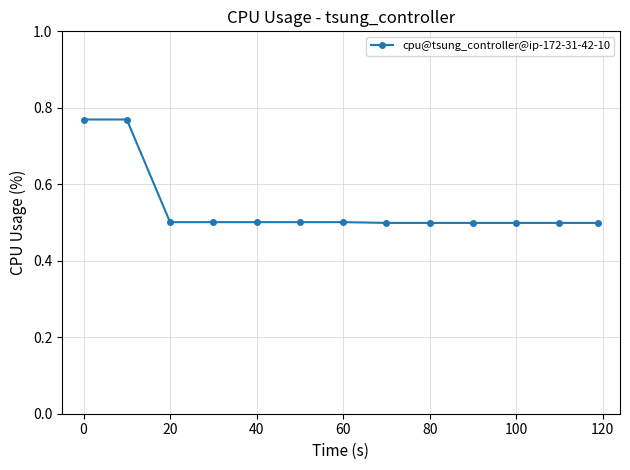

Count the values in the range 0 to 1.

13